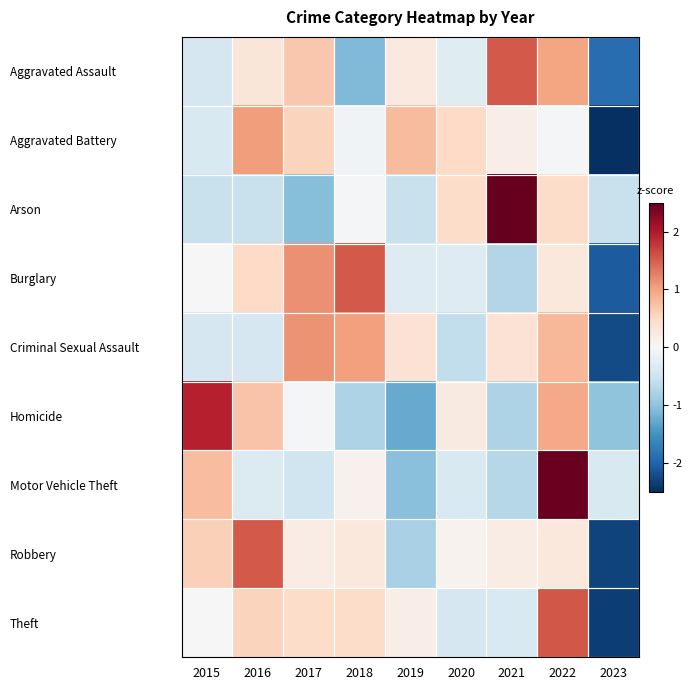

Between 2016 and 2019, which series saw the biggest shift?

Robbery